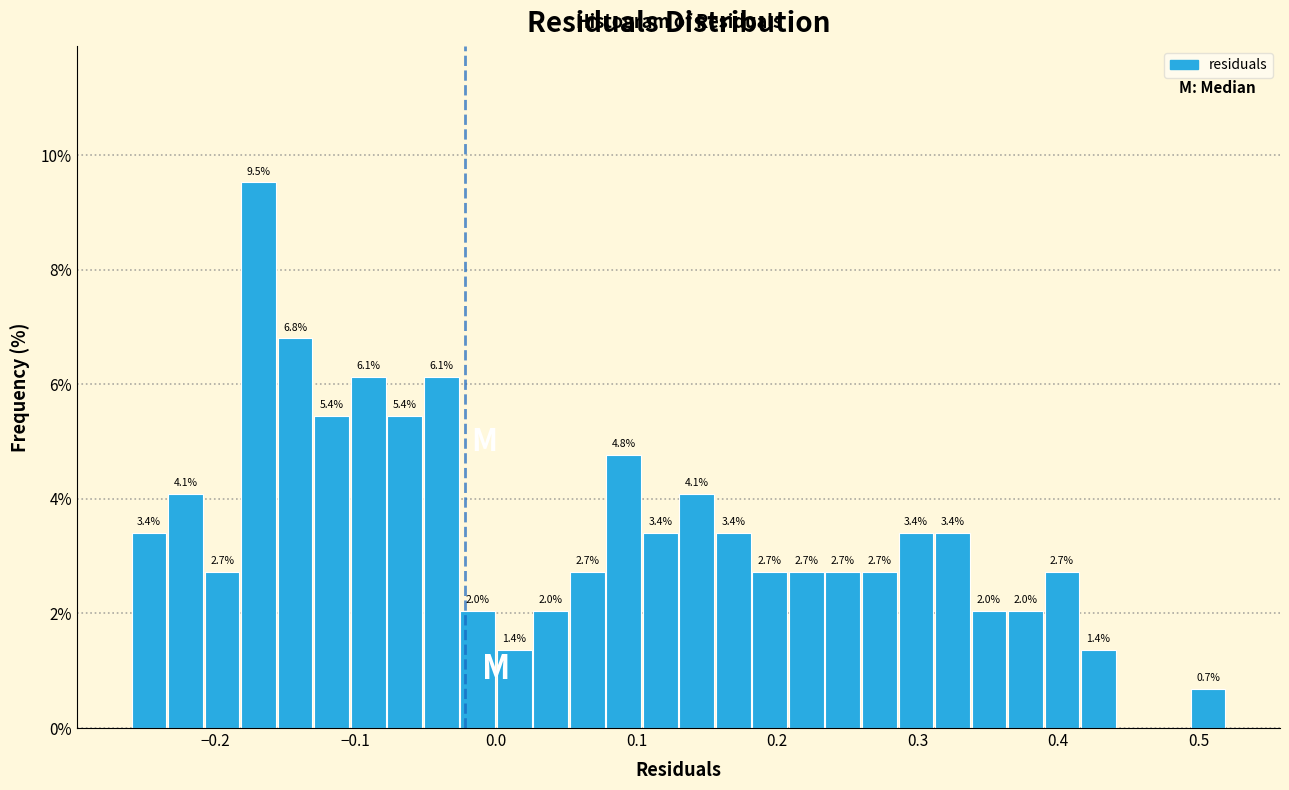

Read against the x-axis, roughly where is the centre of the tallest bar?

-0.17